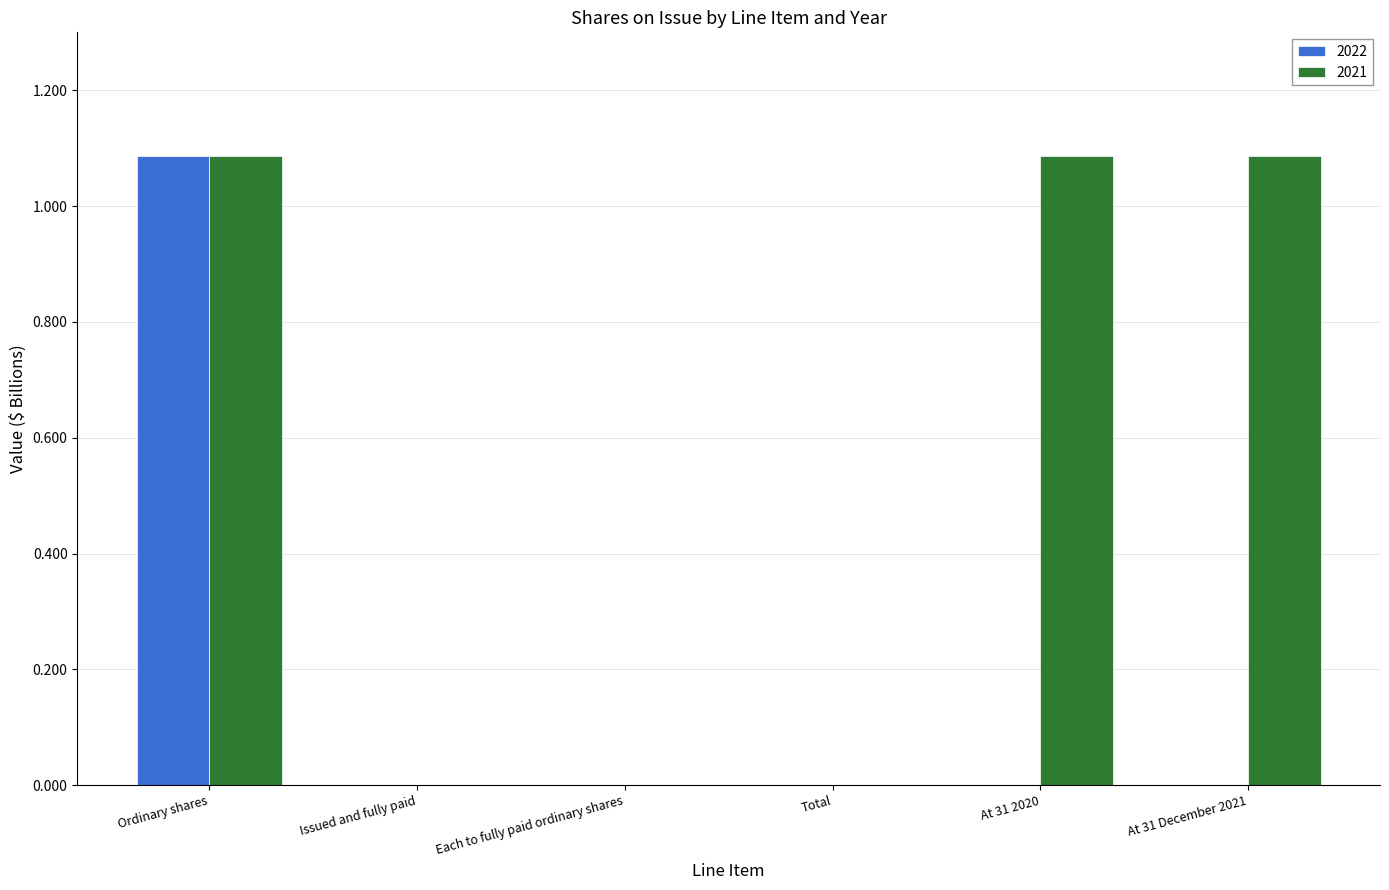

Rank the series by their maximum value, from highest to lowest.

2022, 2021